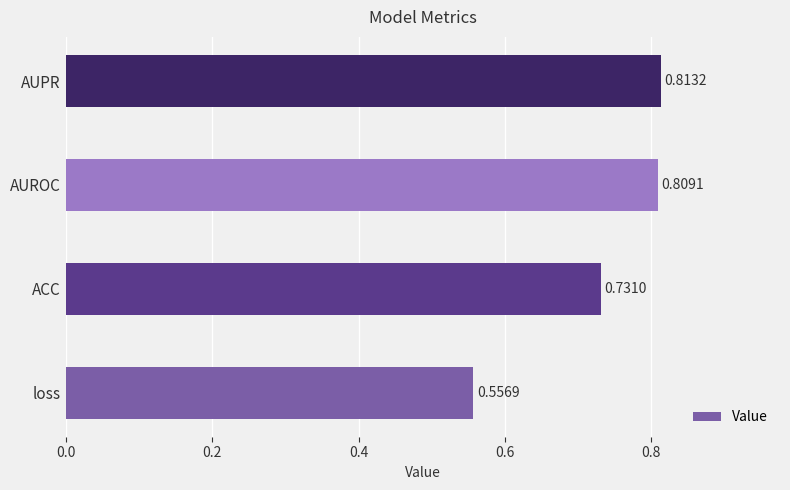

Between loss and AUPR, which is larger?

AUPR